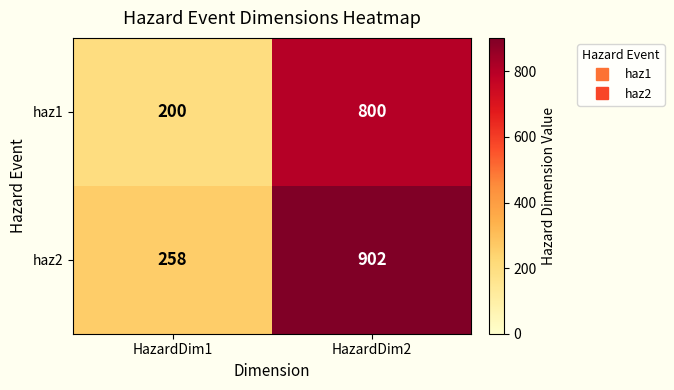

Between HazardDim1 and HazardDim2, which series saw the biggest shift?

haz2